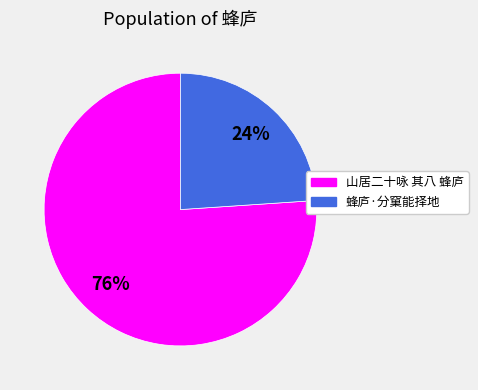

Is the sum of 山居二十咏 其八 蜂庐 and 蜂庐·分窠能择地 greater than half?

Yes